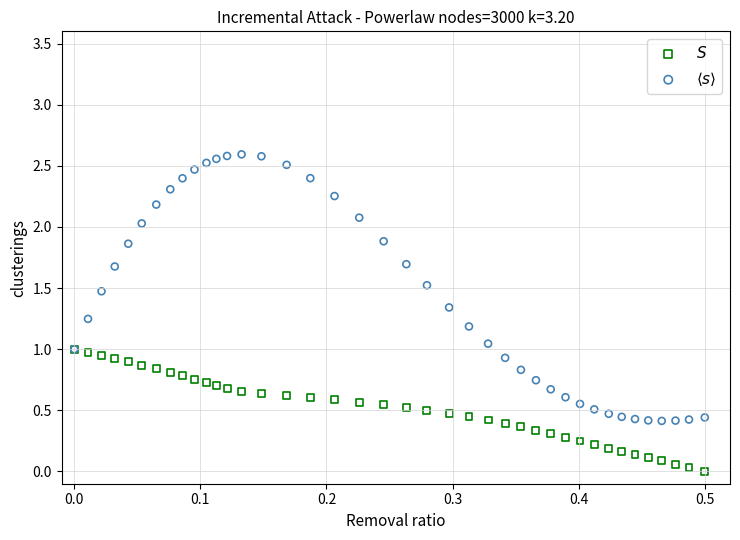

What are all the series names shown in the legend?

$S$, $\langle s \rangle$